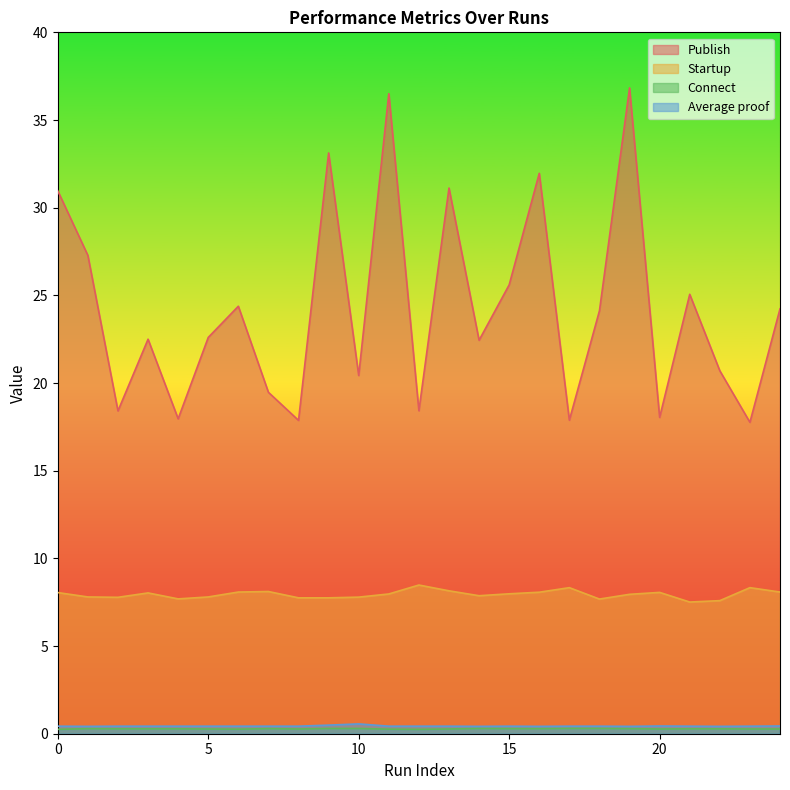

At which category is the sum across all series the highest?

19